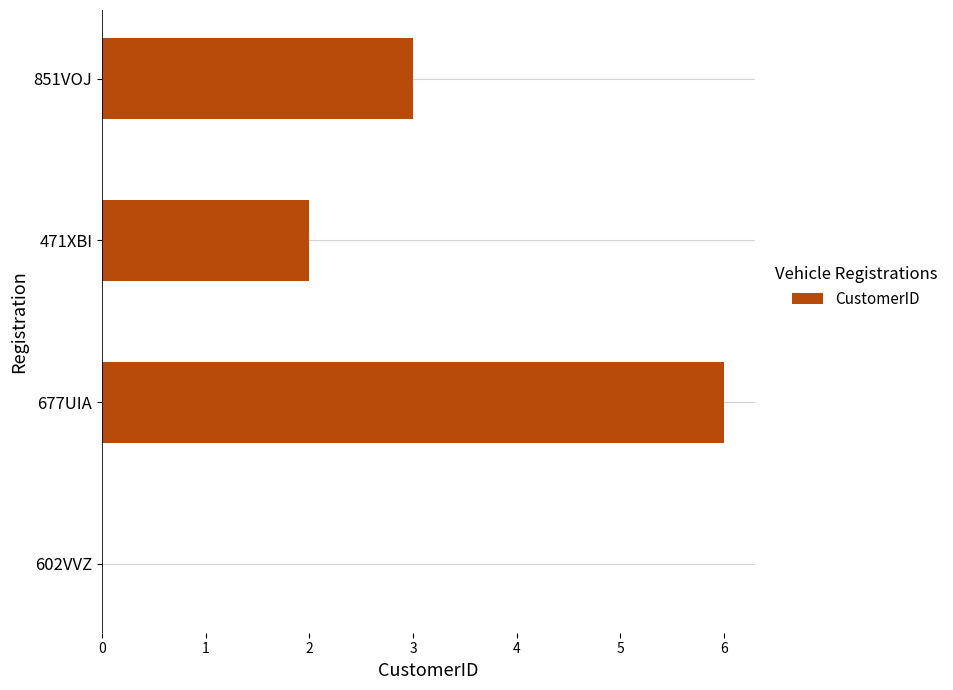

What is the change in value from 602VVZ to 851VOJ?

+3